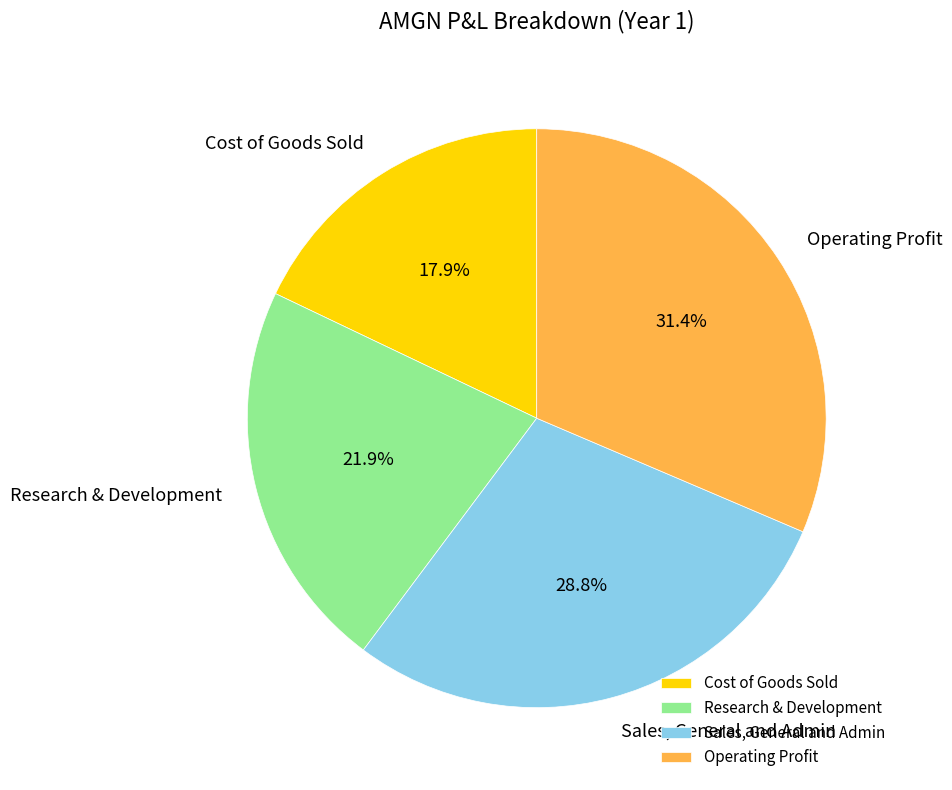

What is the smallest slice in the pie chart?

Cost of Goods Sold